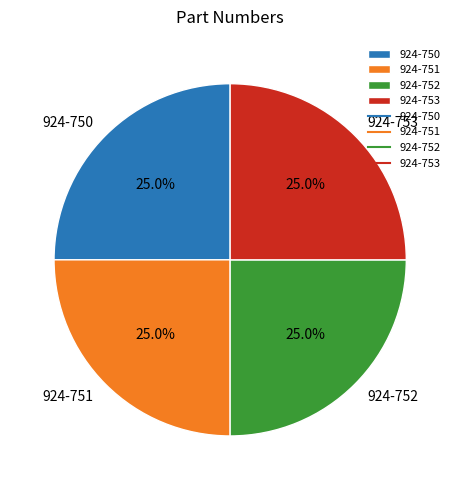

To the nearest percent, what percentage of the pie is 924-750?

25%